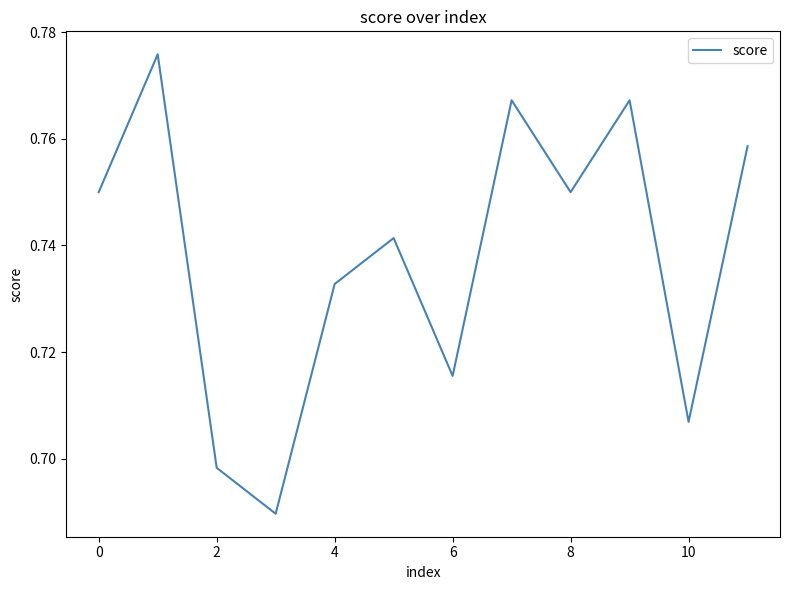

What is the label of the 2nd point from the right?

10